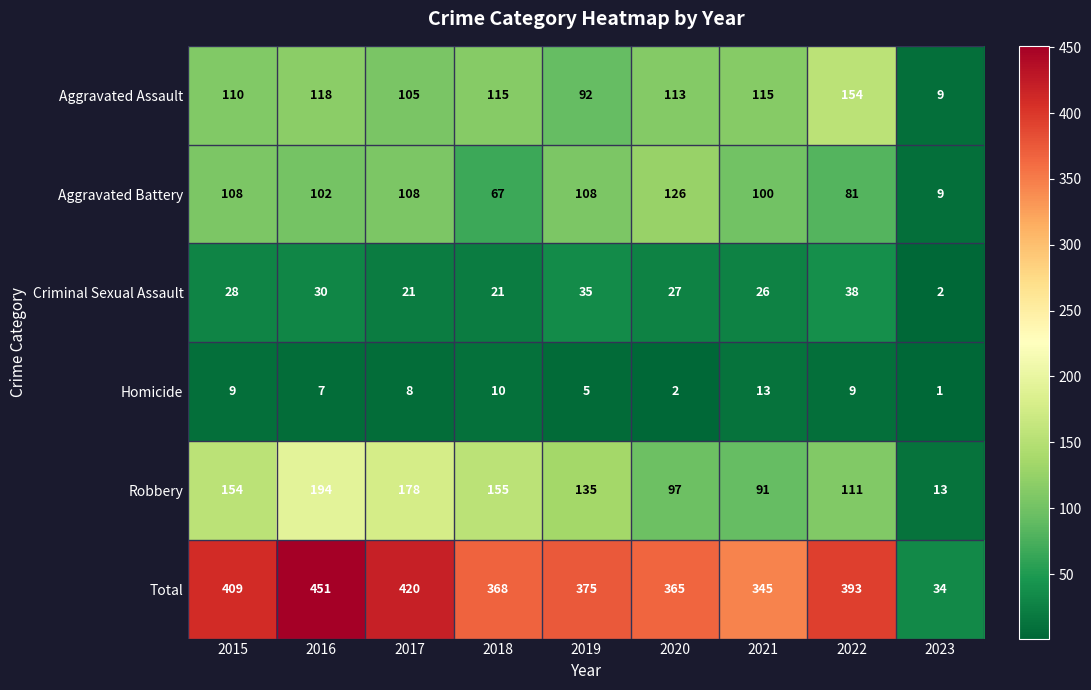

How many series are shown in this chart?

6